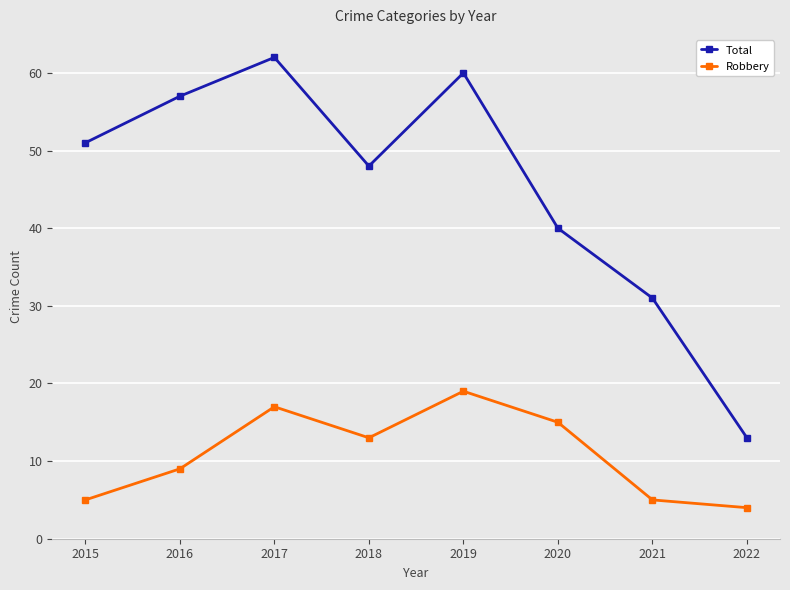

Is it true that Total equals 7 at 2022?

False